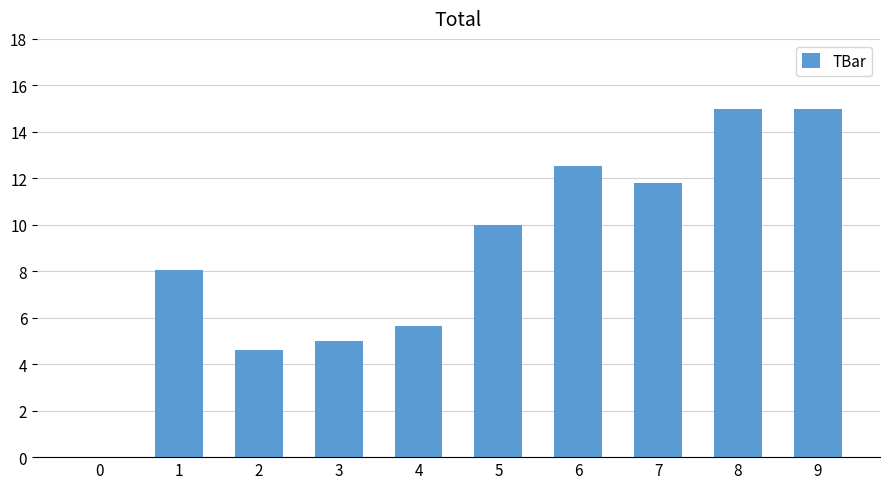

What is the approximate value at 2?

4.6